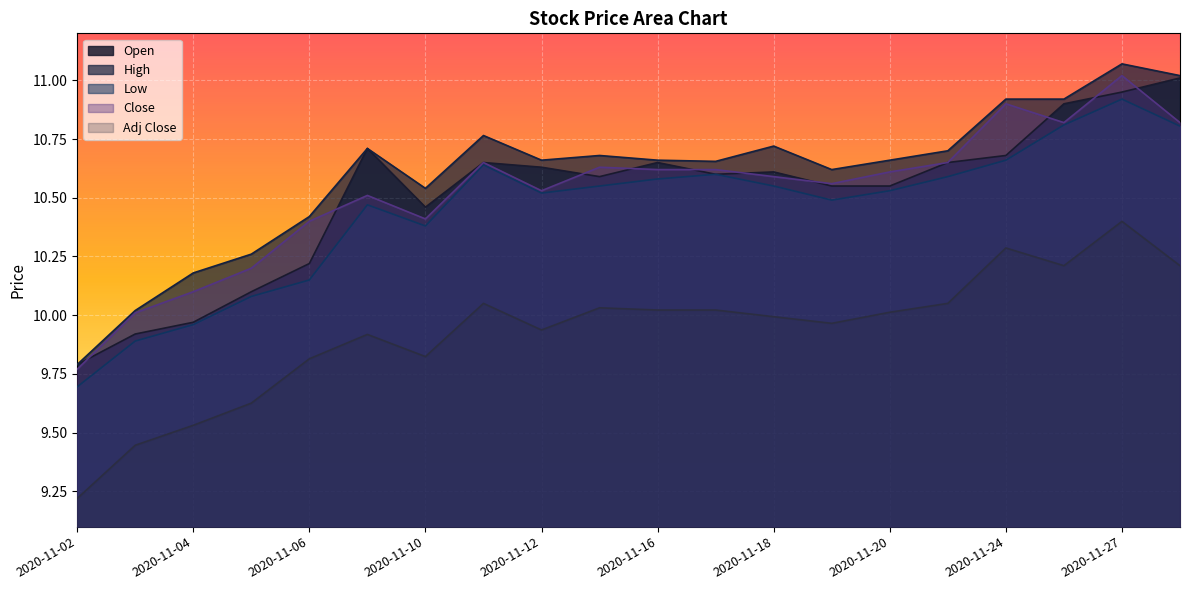

How many lines are shown in the chart?

5